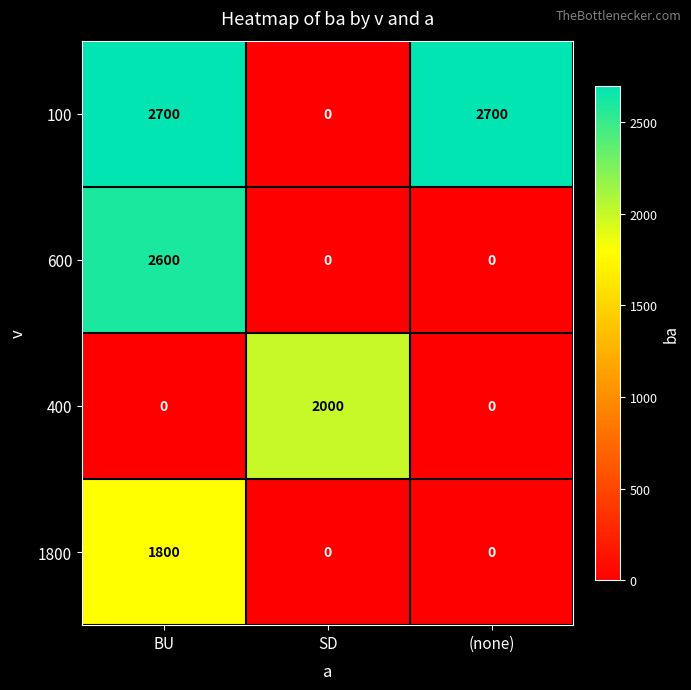

What is the spread (max minus min) of values at BU?

2700